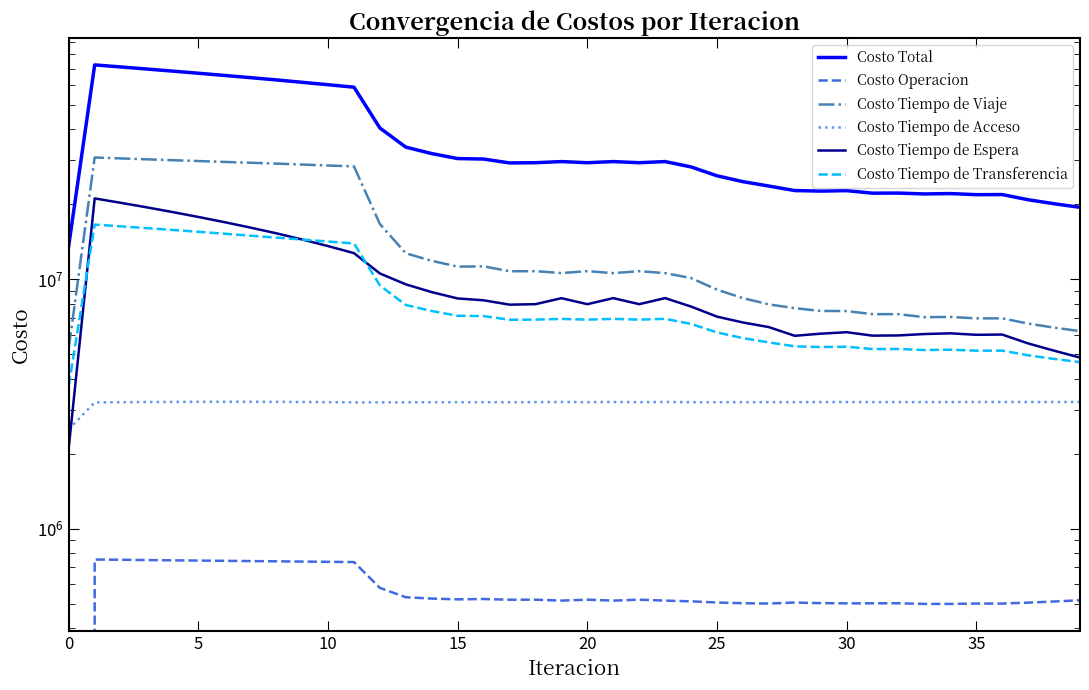

Reading left to right, list all the values displayed in this chart.

Costo Total: 13675313.1	72535523.1	71192082.6	69843197.4	68497183.4	67158638.3	65823866.2	64489835.0	63157411.5	61775293.6	60403741.6	59050812.0	40496735.5	33935276.4	31979281.8	30537907.5	30405207.9	29337022.3	29393411.0	29701941.3	29393217.5	29703623.0	29393272.0	29705744.8	28274491.7	26048939.2	24675676.9	23694029.9	22727016.2	22616300.6	22706885.4	22185404.3	22204262.5	22027773.2	22103344.6	21880889.7	21902611.9	20880732.2	20123997.3	19464504.6
Costo Operacion: 0.0	752797.1	750857.5	748958.8	747106.5	745307.0	743568.0	741899.5	740313.7	738467.9	736727.3	735109.7	579376.1	531108.5	524782.8	520958.0	522609.1	519237.9	519384.3	514952.2	519387.6	514981.0	519388.5	514974.8	511526.4	505976.4	502707.8	501211.7	505781.5	503103.0	502091.0	502393.1	502436.0	499477.9	499541.1	501077.6	501125.1	505425.5	510702.0	516728.6
Costo Tiempo de Viaje: 5308165.4	30841386.8	30588282.2	30333569.4	30084794.8	29845979.3	29612970.5	29382352.9	29154648.7	28891358.8	28639585.9	28407084.2	16676586.7	12732864.9	11875431.6	11258009.5	11286852.2	10786614.0	10795471.6	10607707.5	10795023.0	10601602.6	10794572.9	10600525.1	10126033.4	9099961.8	8416795.7	7942752.3	7668421.1	7474625.2	7466526.1	7255556.7	7257507.6	7056289.2	7074066.3	6979693.2	6982511.9	6651832.5	6409278.6	6205014.8
Costo Tiempo de Acceso: 2503344.5	3211169.7	3218268.1	3223722.2	3227616.8	3230010.2	3230938.7	3230419.2	3228450.5	3225014.0	3220078.5	3213596.8	3214139.9	3214840.0	3216908.0	3218085.1	3218130.3	3218857.4	3219660.8	3224391.4	3219669.3	3224474.4	3219675.8	3224499.9	3218121.4	3218504.6	3219287.9	3219523.4	3220048.1	3222032.4	3222544.0	3221453.6	3221804.8	3221548.9	3222423.6	3224302.6	3224694.5	3223352.2	3223741.5	3224314.4
Costo Tiempo de Espera: 2113452.1	21134520.9	20301752.7	19470049.7	18639092.1	17808639.2	16978496.4	16148495.3	15318477.6	14464530.5	13609016.0	12750716.5	10567260.5	9557194.4	8894456.2	8390309.2	8248293.4	7922473.1	7957961.8	8411018.9	7957879.8	8414535.5	7958108.4	8416520.7	7785398.0	7092928.0	6721100.9	6439089.8	5942231.4	6060007.6	6143180.8	5950125.7	5962288.8	6039621.4	6080308.5	5997432.2	6011327.0	5537824.2	5180070.6	4858868.6
Costo Tiempo de Transferencia: 3750351.1	16595648.7	16332922.1	16066897.3	15798573.1	15528702.6	15257892.5	14986668.2	14715520.9	14455922.4	14198333.9	13944304.7	9459372.3	7899268.5	7467703.3	7150545.8	7129322.9	6889839.8	6900932.5	6943871.2	6901257.8	6948029.5	6901526.3	6949224.2	6633412.5	6131568.4	5815784.7	5591452.7	5390534.1	5356532.5	5372543.5	5255875.1	5260225.3	5210835.9	5227005.1	5178384.0	5182953.4	4962297.8	4800204.6	4659578.1